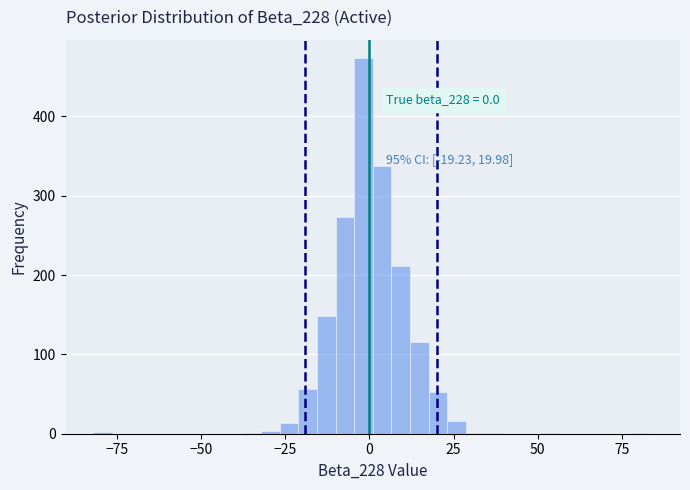

Around what value on the x-axis is the tallest bar? Give the approximate position of its centre, as read against the axis.

0